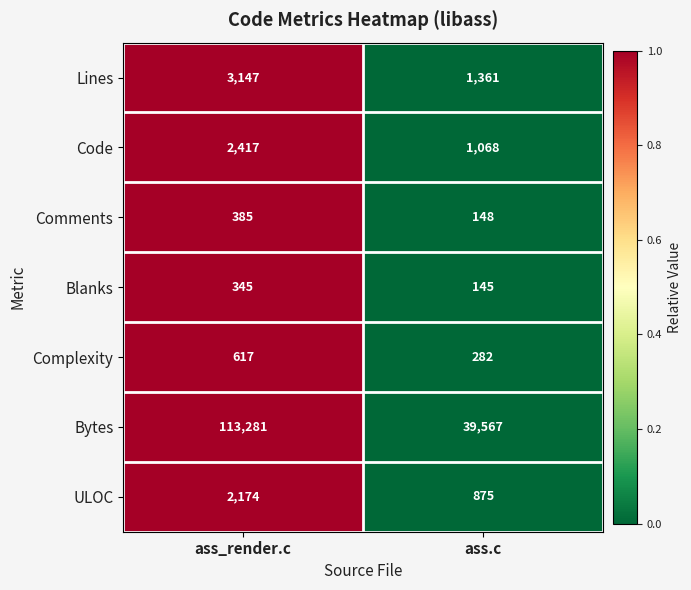

Which category has the lowest value in the Code series?

ass.c